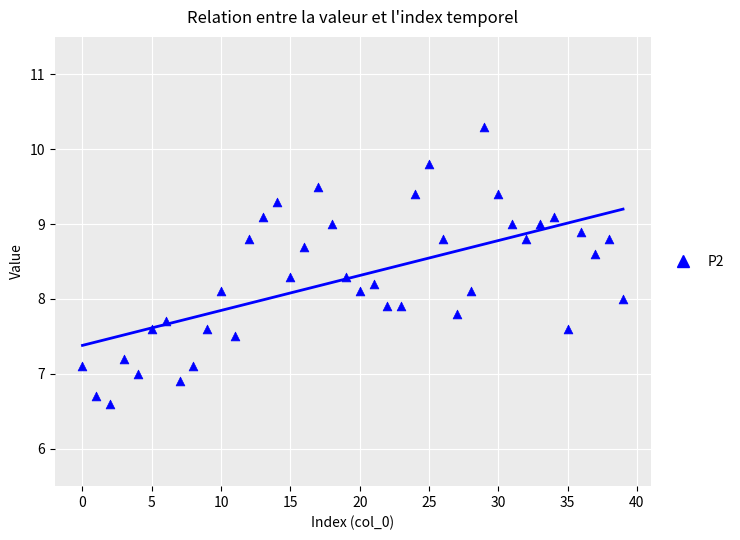

What is the range of Y values (max minus min)?

3.7